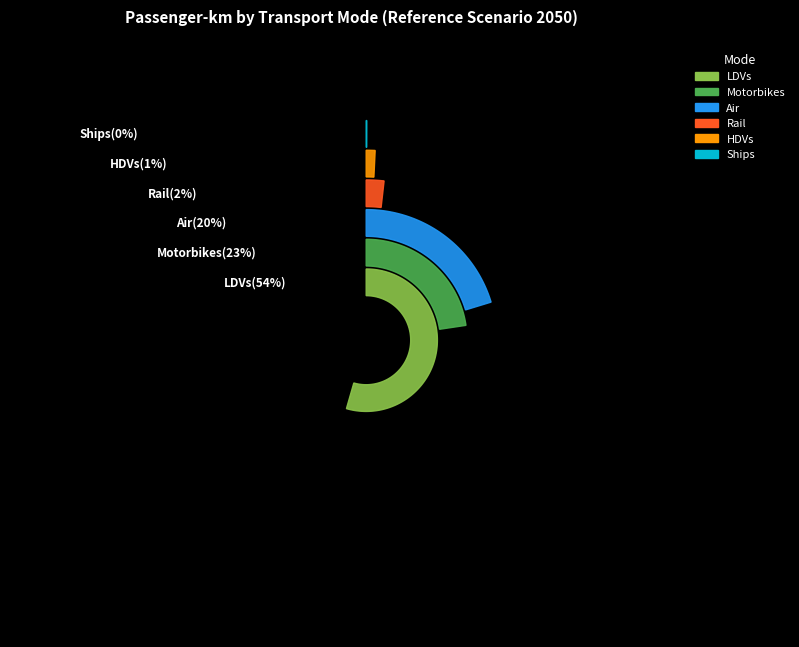

To the nearest percent, what is the difference between the largest and smallest slice percentages?

54%